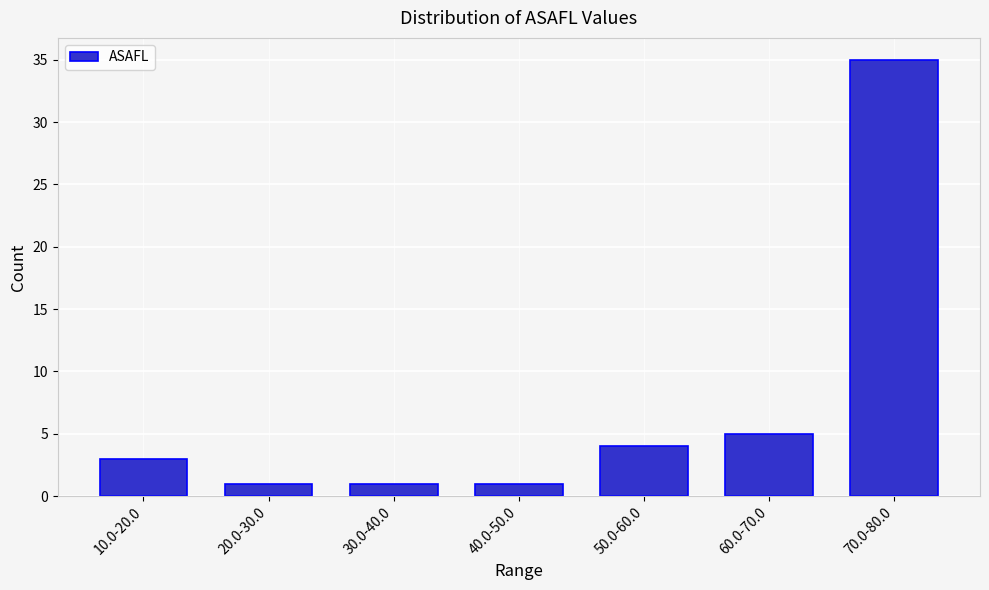

Reading left to right, list all the values displayed in this chart.

10.0-20.0=3	20.0-30.0=1	30.0-40.0=1	40.0-50.0=1	50.0-60.0=4	60.0-70.0=5	70.0-80.0=35